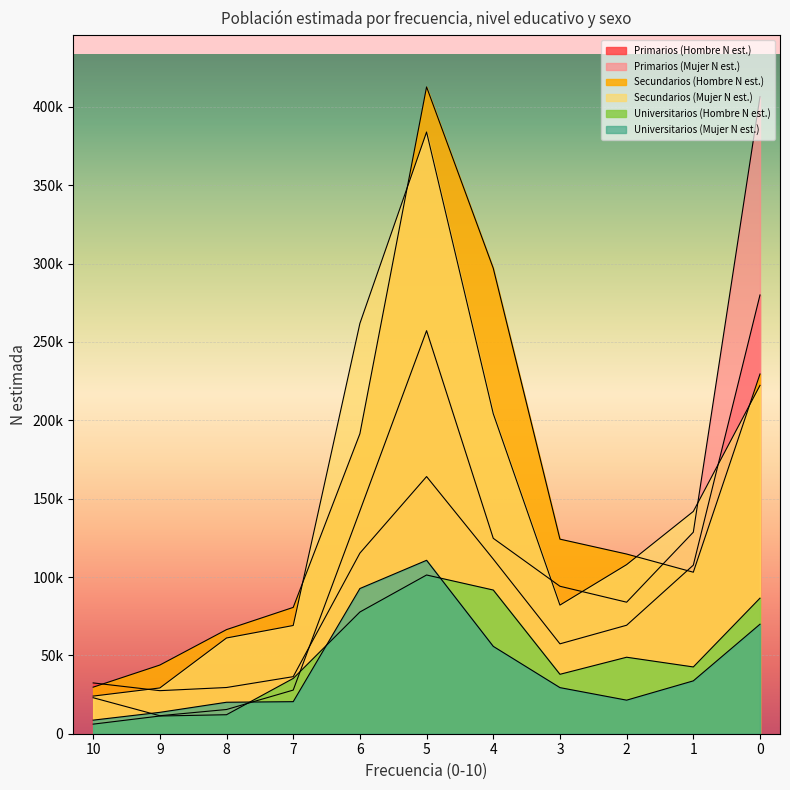

Which series has the largest range (max minus min)?

Primarios (Mujer N est.)